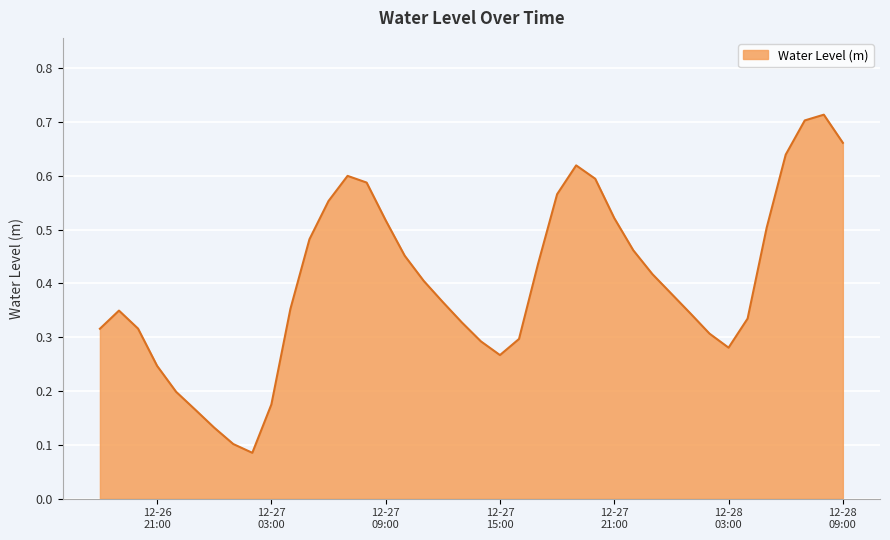

Does the chart have visible grid lines?

Yes